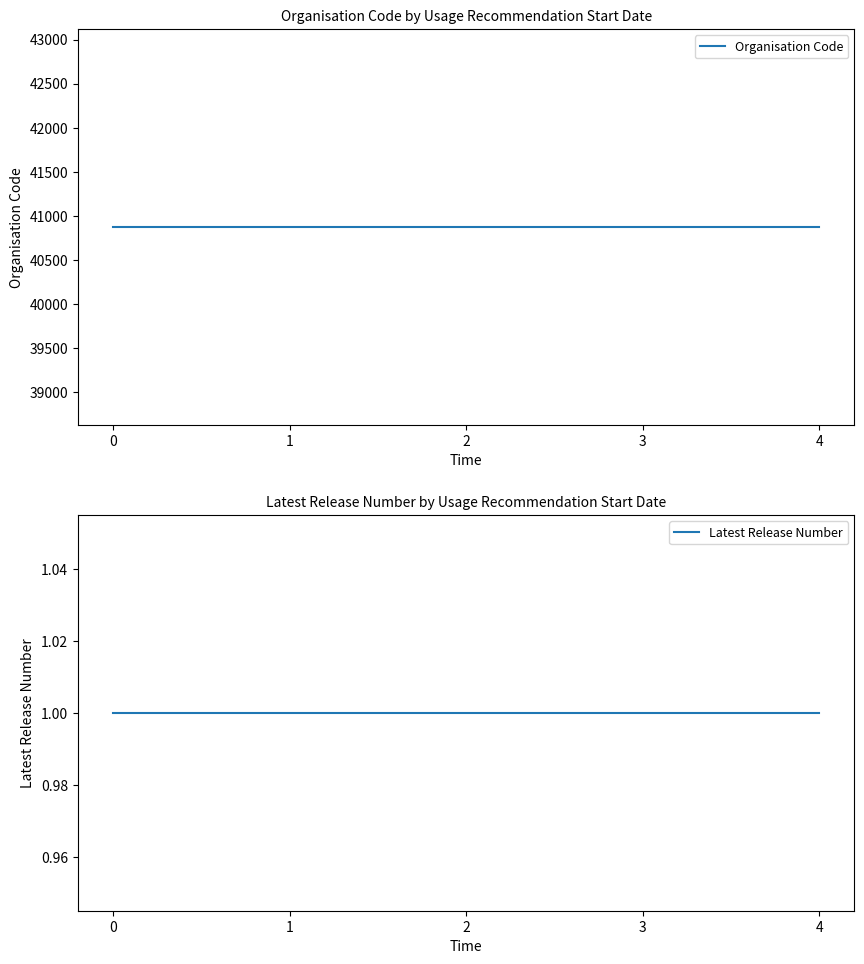

What is the difference between the highest and lowest values at 2?

40872